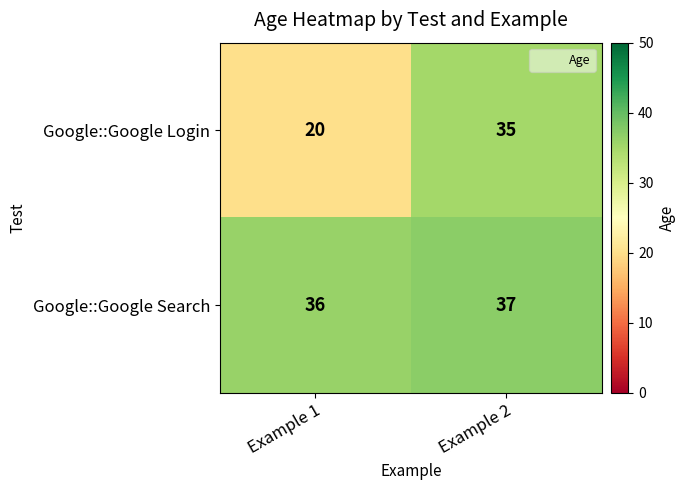

Reading left to right, transcribe all the data shown in this chart.

Google::Google Login: Example 1=20	Example 2=35
Google::Google Search: Example 1=36	Example 2=37